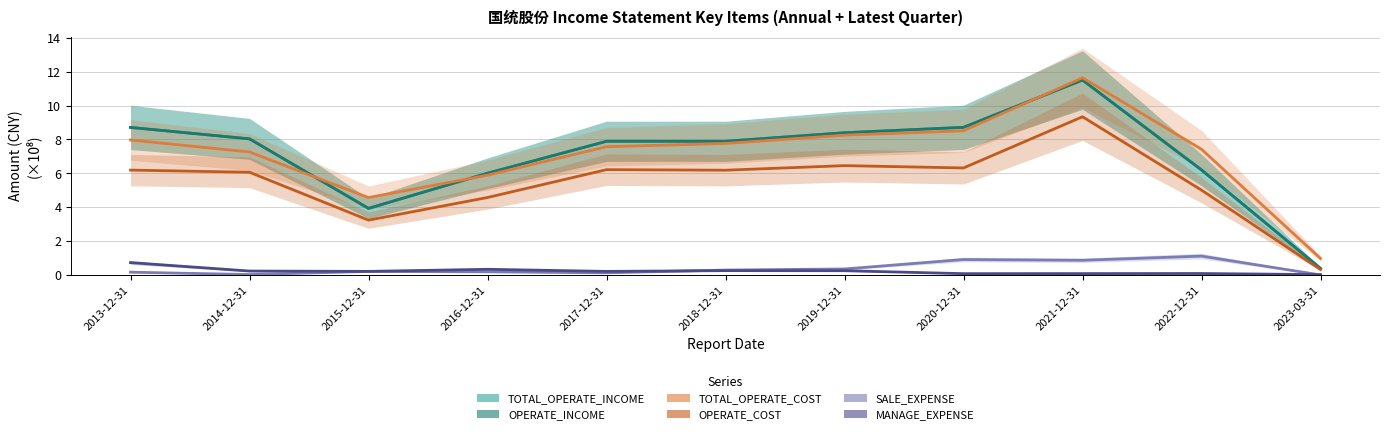

Reading left to right, transcribe all the data shown in this chart.

TOTAL_OPERATE_INCOME: 2013-12-31=8.7	2014-12-31=8.0	2015-12-31=3.9	2016-12-31=6.0	2017-12-31=7.9	2018-12-31=7.9	2019-12-31=8.4	2020-12-31=8.7	2021-12-31=11.5	2022-12-31=6.2	2023-03-31=0.4
OPERATE_INCOME: 2013-12-31=8.7	2014-12-31=8.0	2015-12-31=3.9	2016-12-31=6.0	2017-12-31=7.9	2018-12-31=7.9	2019-12-31=8.4	2020-12-31=8.7	2021-12-31=11.5	2022-12-31=6.2	2023-03-31=0.4
TOTAL_OPERATE_COST: 2013-12-31=8.0	2014-12-31=7.3	2015-12-31=4.6	2016-12-31=5.9	2017-12-31=7.6	2018-12-31=7.8	2019-12-31=8.3	2020-12-31=8.5	2021-12-31=11.6	2022-12-31=7.4	2023-03-31=1.0
OPERATE_COST: 2013-12-31=6.2	2014-12-31=6.1	2015-12-31=3.2	2016-12-31=4.6	2017-12-31=6.2	2018-12-31=6.2	2019-12-31=6.5	2020-12-31=6.3	2021-12-31=9.3	2022-12-31=5.0	2023-03-31=0.3
SALE_EXPENSE: 2013-12-31=0.2	2014-12-31=0.0	2015-12-31=0.2	2016-12-31=0.2	2017-12-31=0.1	2018-12-31=0.3	2019-12-31=0.4	2020-12-31=0.9	2021-12-31=0.9	2022-12-31=1.1	2023-03-31=0.0
MANAGE_EXPENSE: 2013-12-31=0.7	2014-12-31=0.2	2015-12-31=0.2	2016-12-31=0.3	2017-12-31=0.2	2018-12-31=0.3	2019-12-31=0.3	2020-12-31=0.1	2021-12-31=0.1	2022-12-31=0.1	2023-03-31=0.0